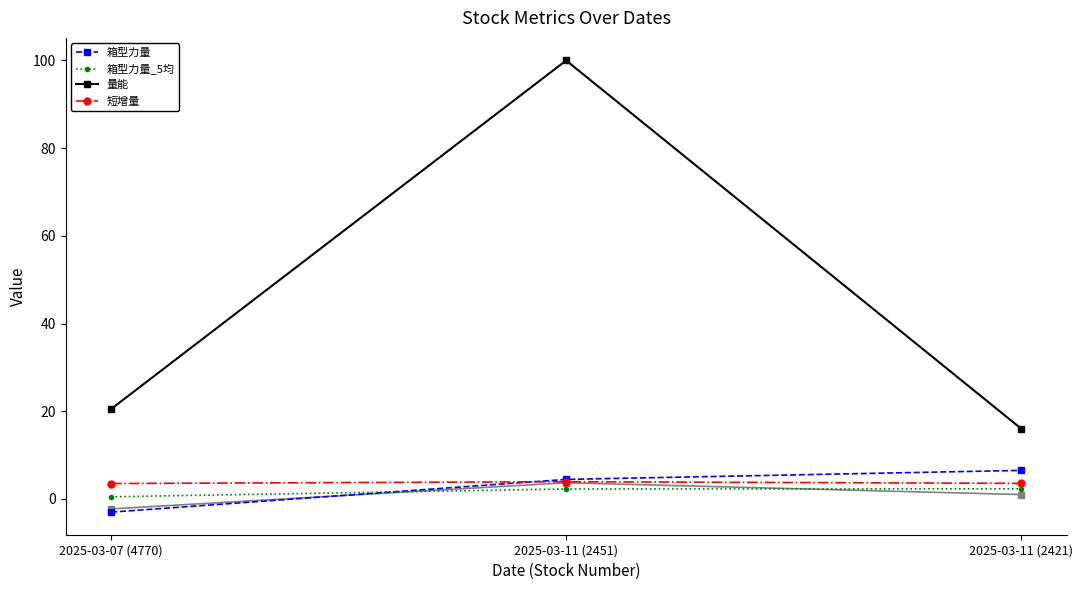

Rank the series by their maximum value, from lowest to highest.

箱型力量_5均, 短增量, 箱型力量, 量能